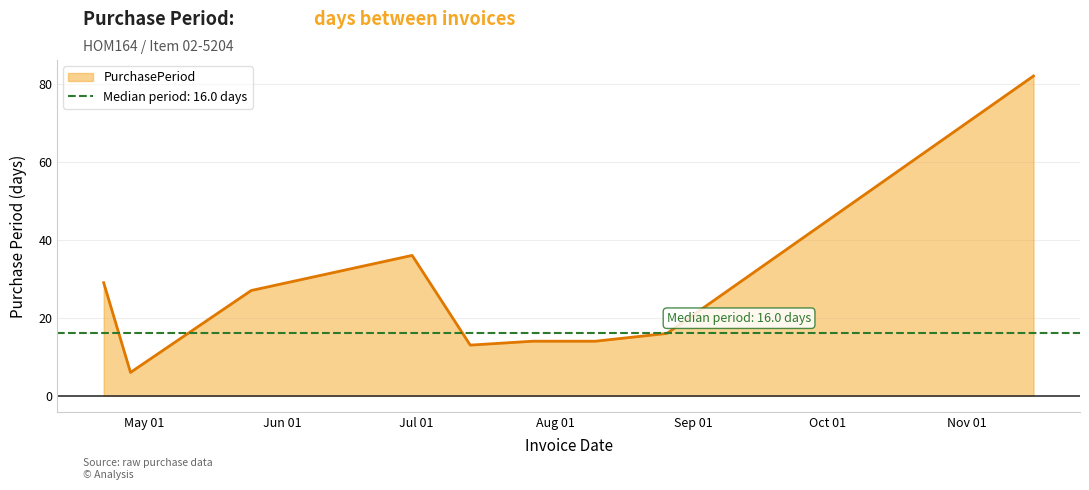

How many interior local peaks (higher than both neighbors) does the data have?

1